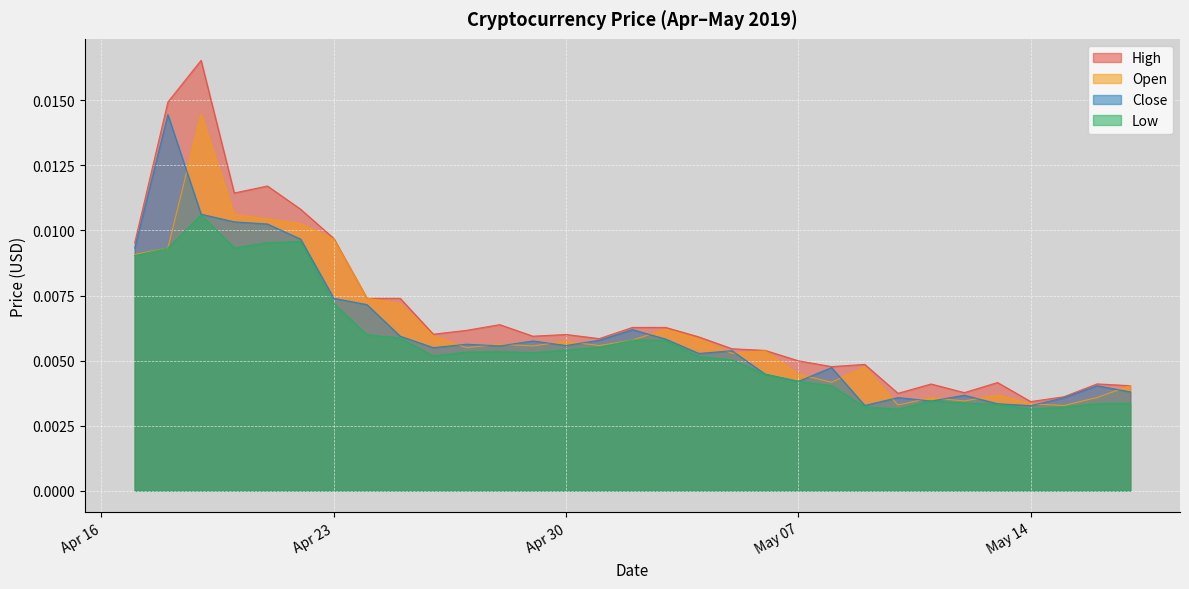

Which series has the widest spread of values?

High